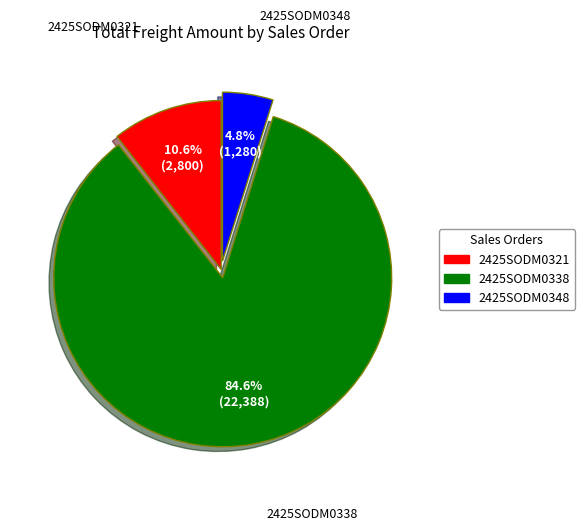

The 2425SODM0321 slice represents 24% of the pie. True or false?

False